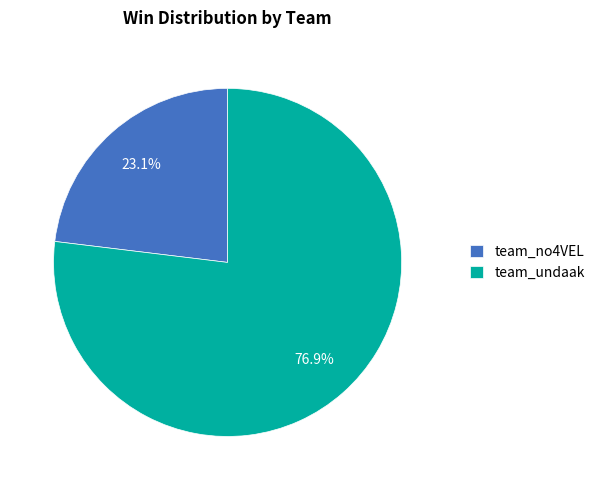

Count the number of slices in the pie.

2